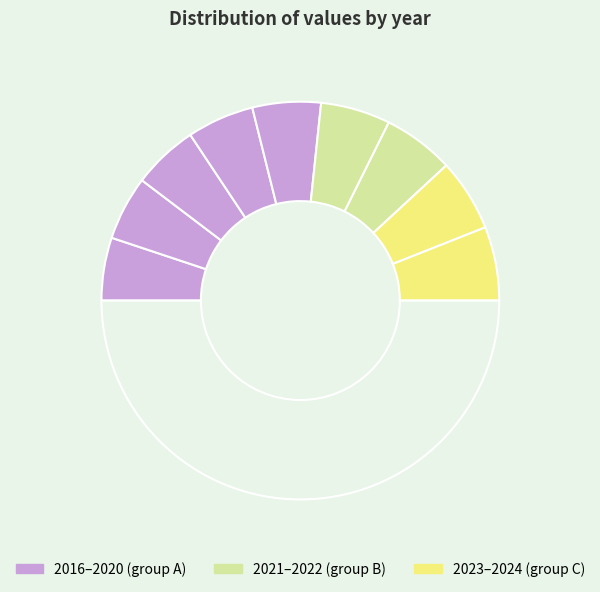

What is the largest slice in the pie chart?

2024